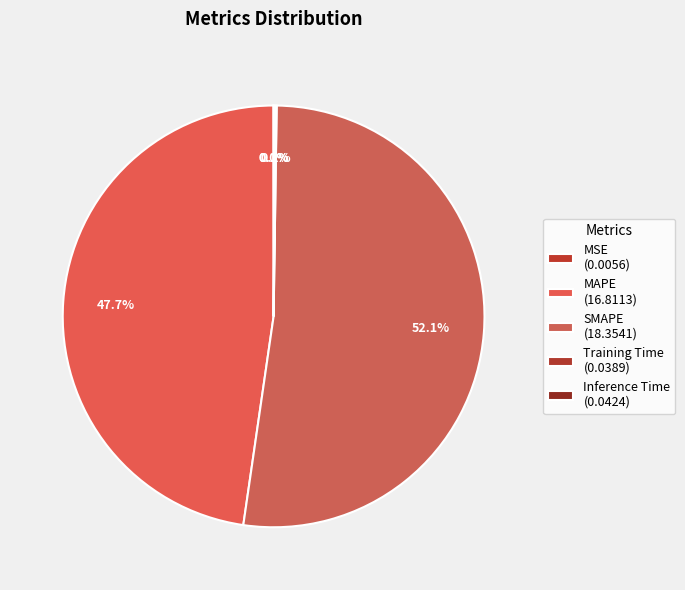

Count the number of slices in the pie.

5